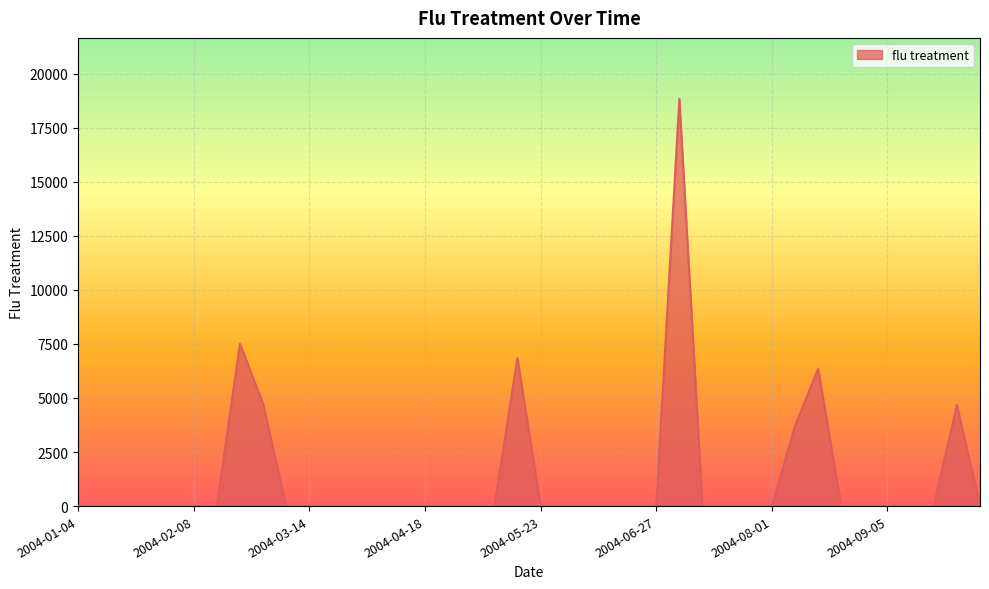

What is the greatest value displayed?

18828.3